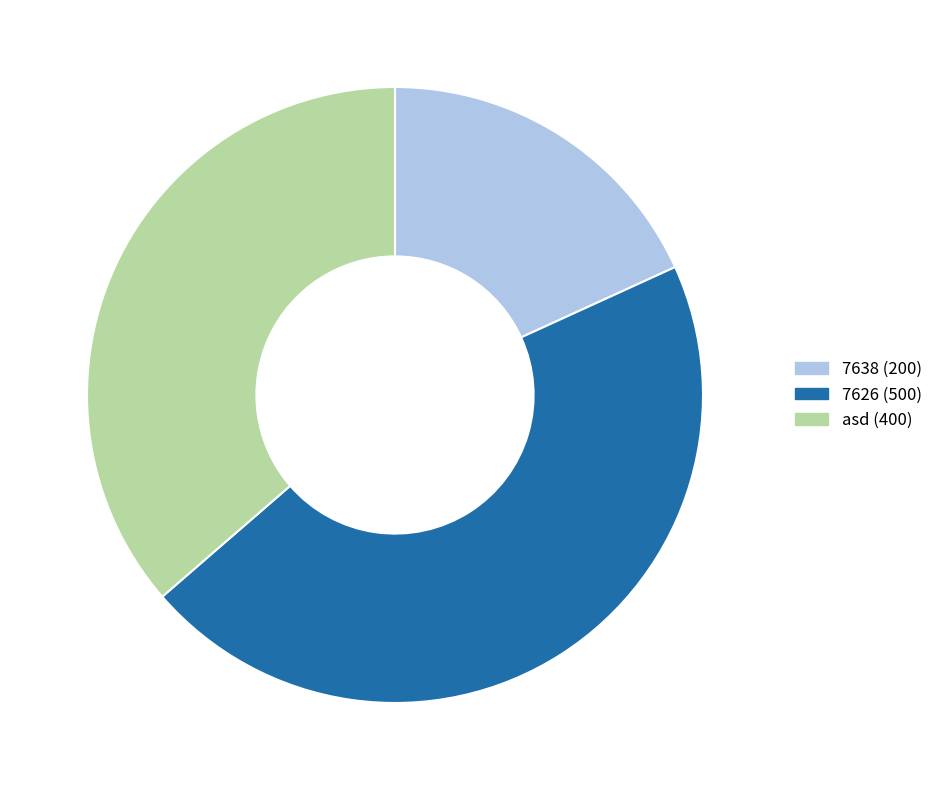

True or false: 7638 accounts for 18% of the total.

True